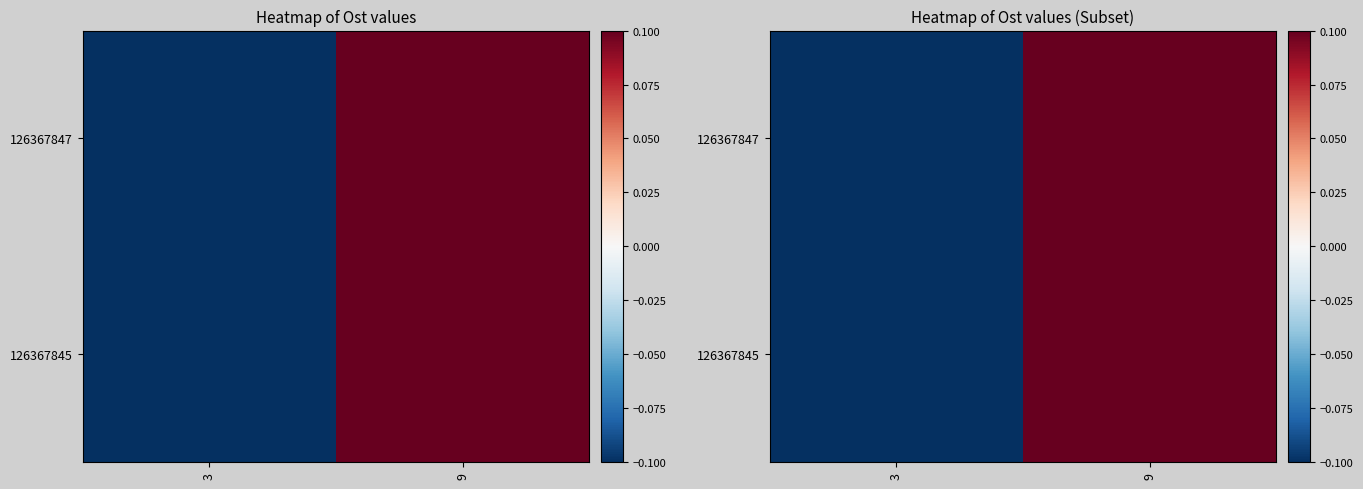

At which label does 126367847 first exceed 0?

9